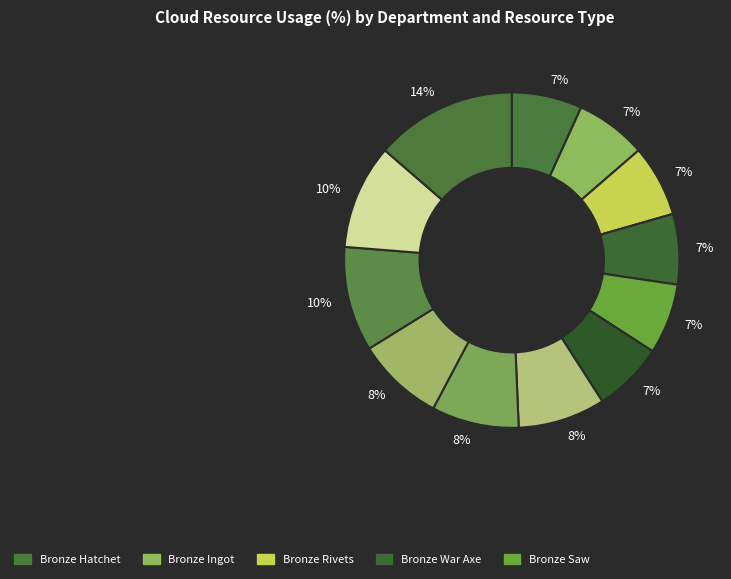

Count the number of slices in the pie.

12